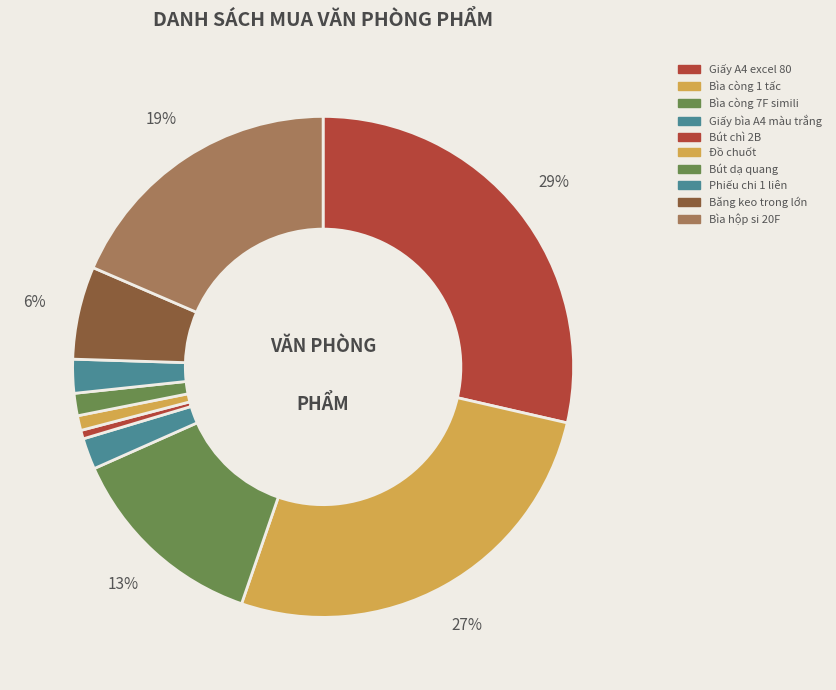

What is the change in value from Băng keo trong lớn to Bìa hộp si 20F?

+230000